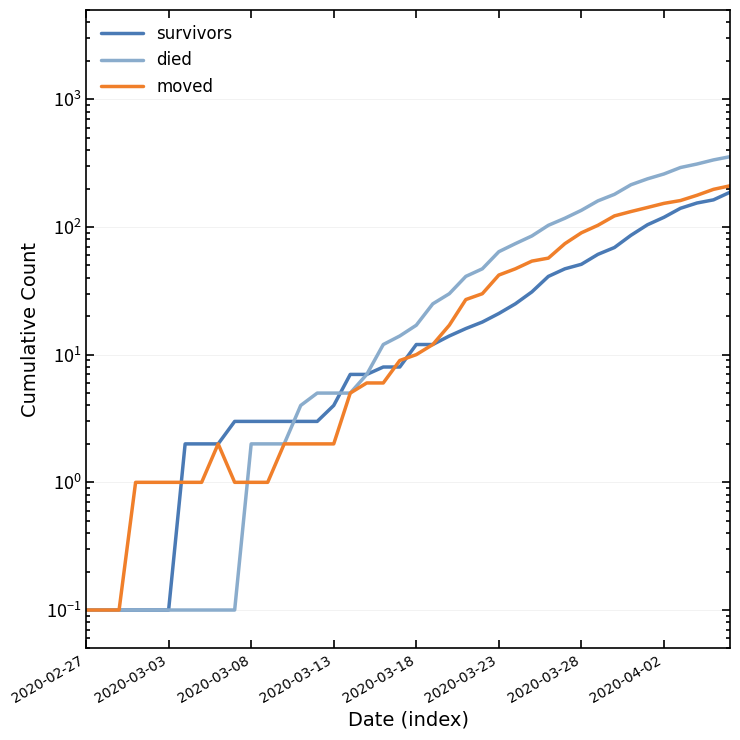

After their last crossing, which series has the higher values: survivors or died?

survivors